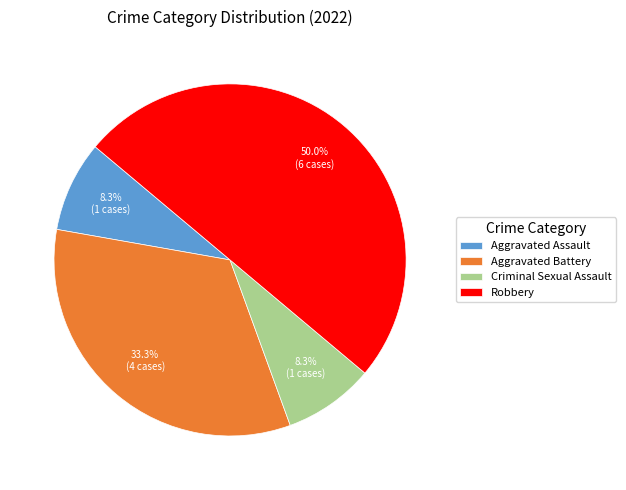

How many slices are in this pie chart?

4